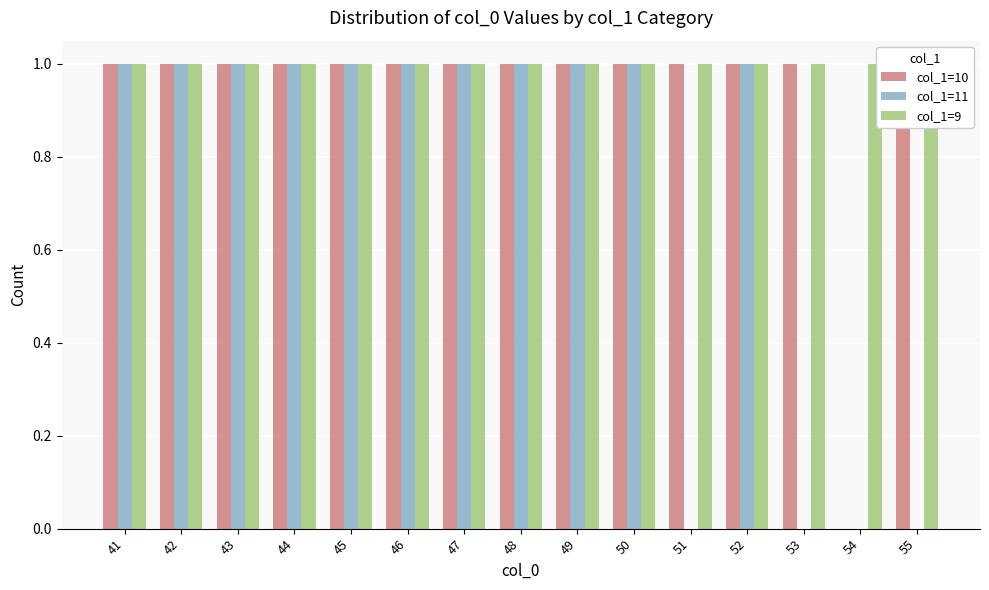

What is the highest value of the col_1=10 series?

1